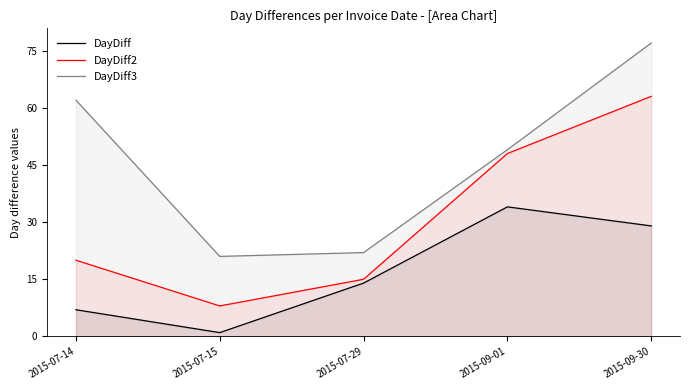

The DayDiff3 series shows 62 at 2015-07-14. True or false?

True